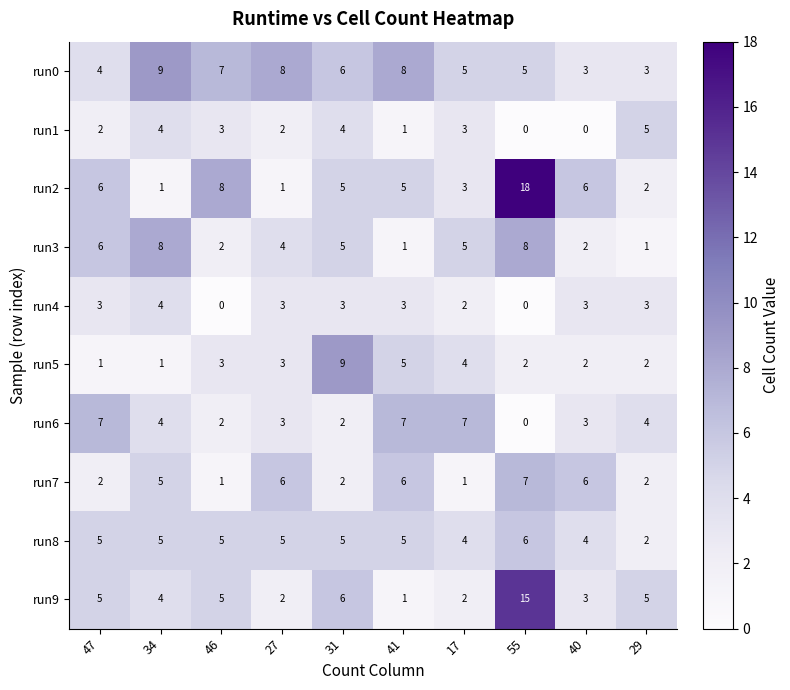

How many data points does each series have?

10